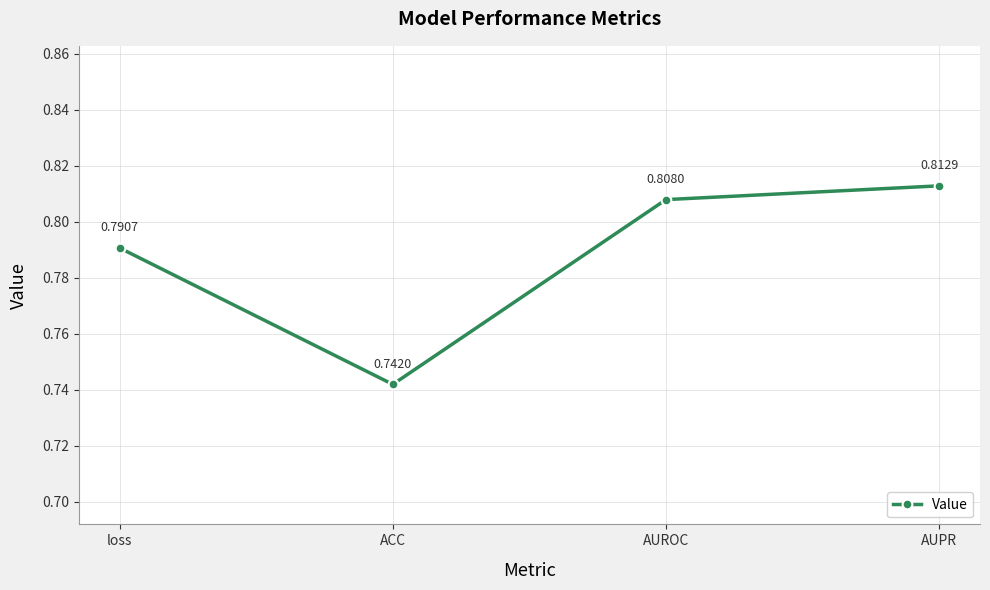

Which label corresponds to the largest value in the chart?

AUPR